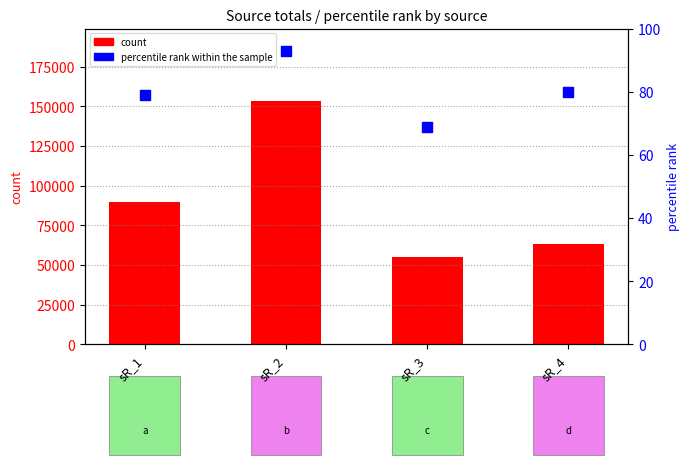

Which series has the largest total across all categories?

count